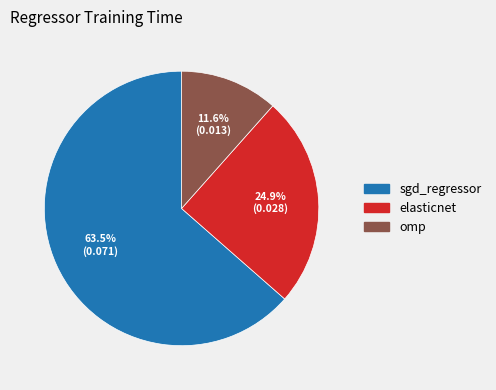

Which slice is the smallest?

omp